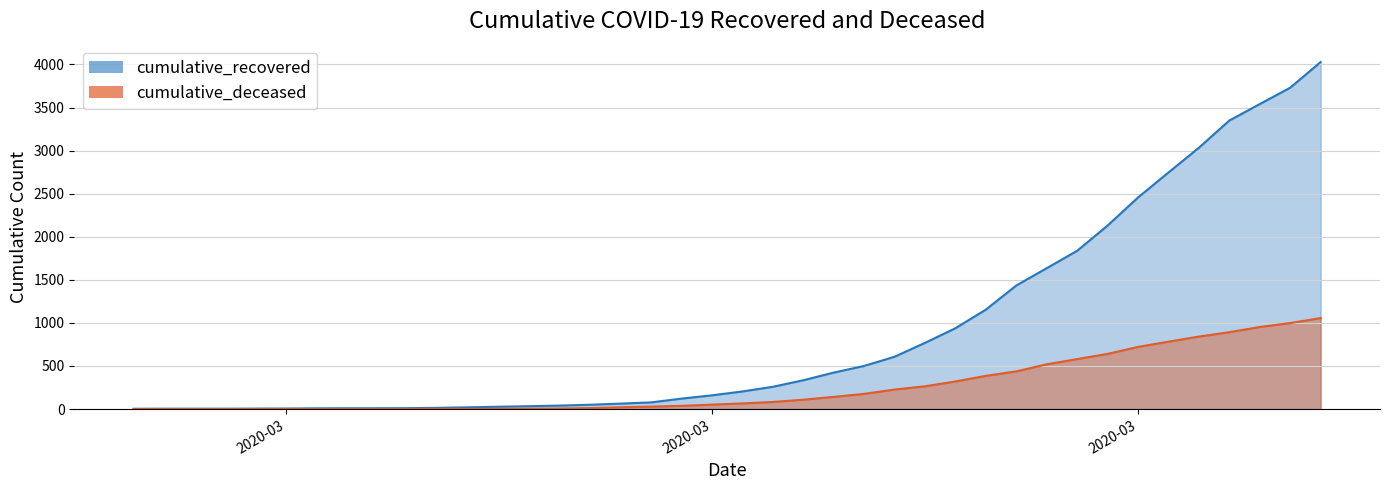

What is the average value of the cumulative_recovered series?

894